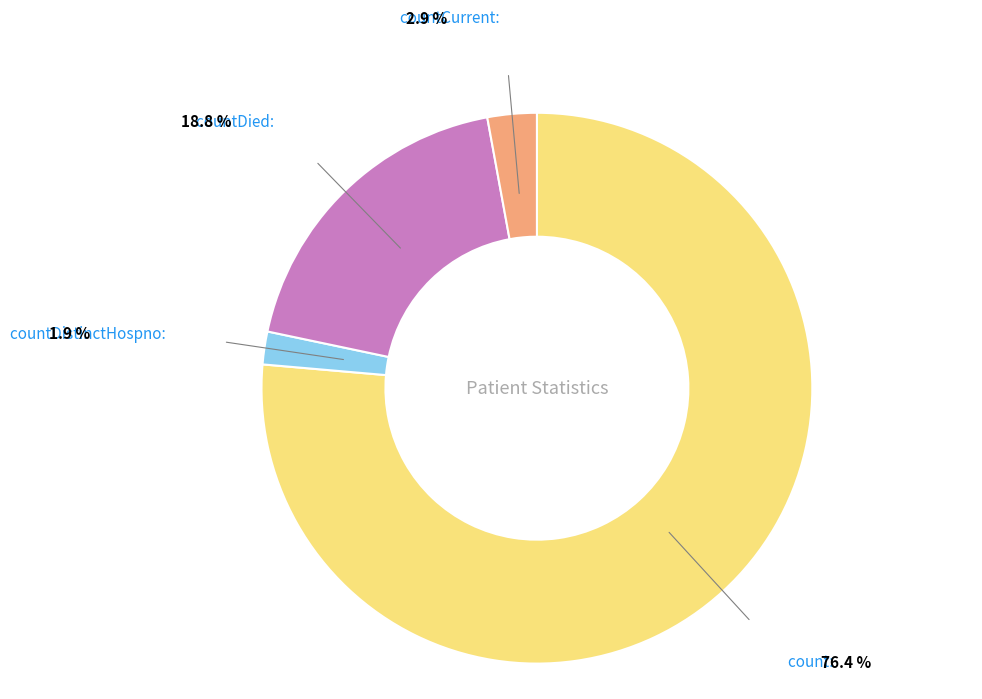

Does any single category account for the majority?

Yes